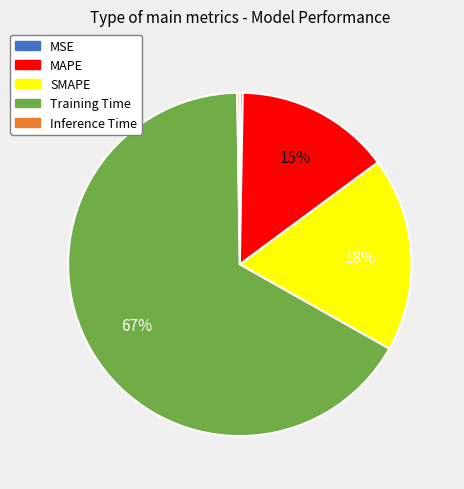

Is it true that Training Time is 67% of the pie?

True